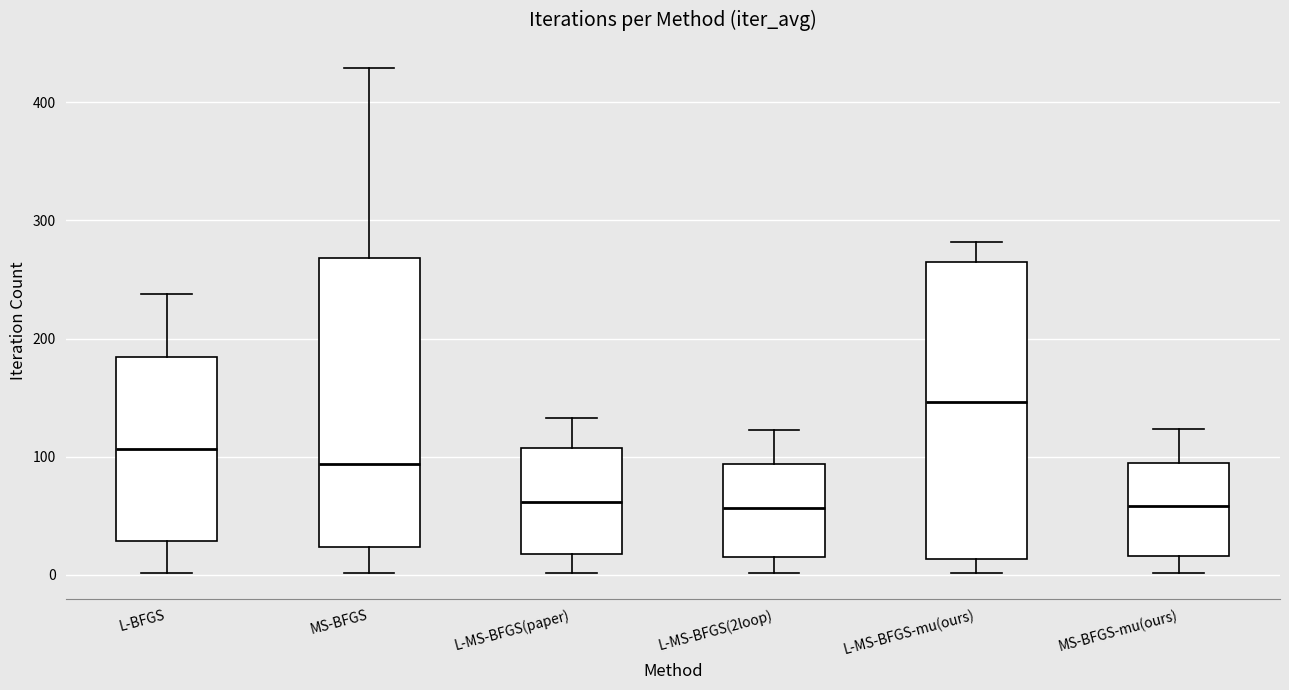

Where does the upper whisker of the box for L-BFGS end on the y-axis? The values are not printed on the chart, so give them approximately, as read against the axis.

240